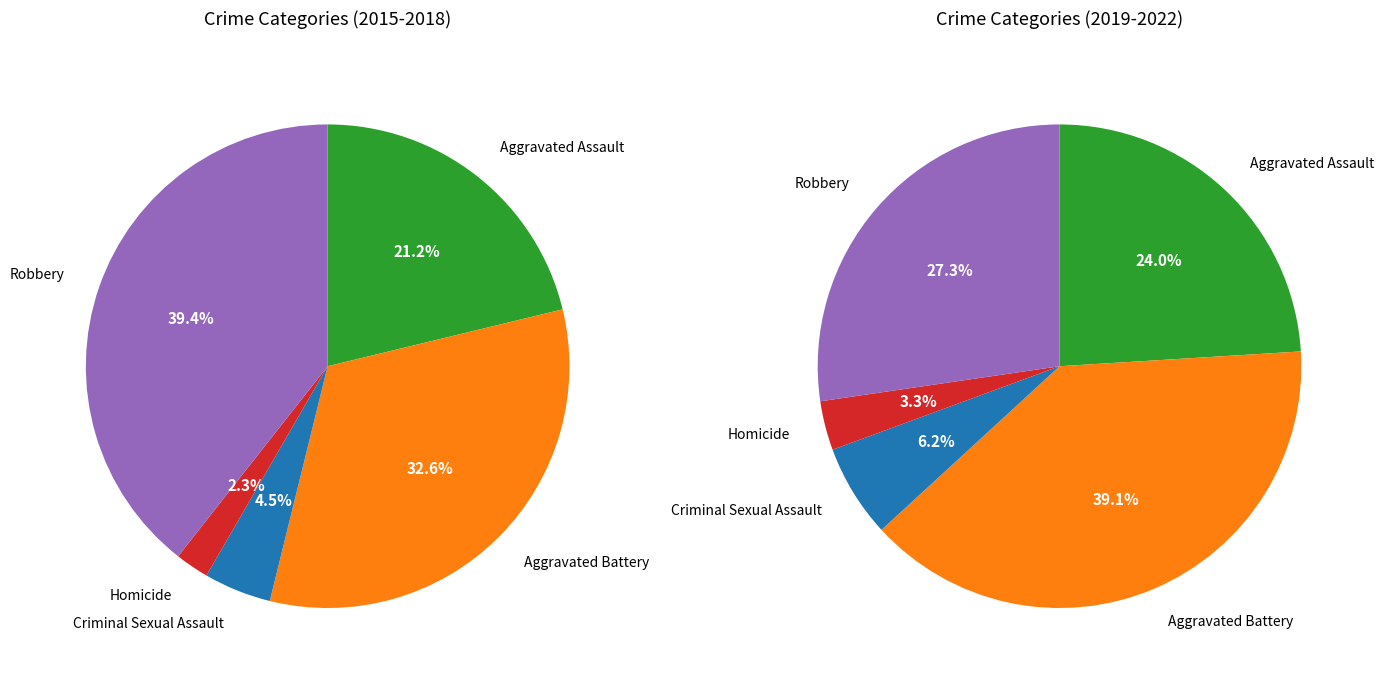

How many segments does this pie chart have?

5